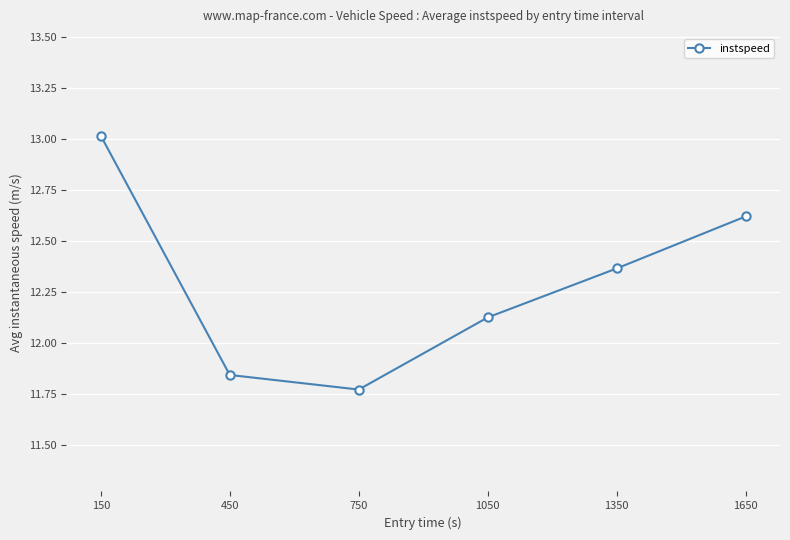

Which label corresponds to the largest value in the chart?

150